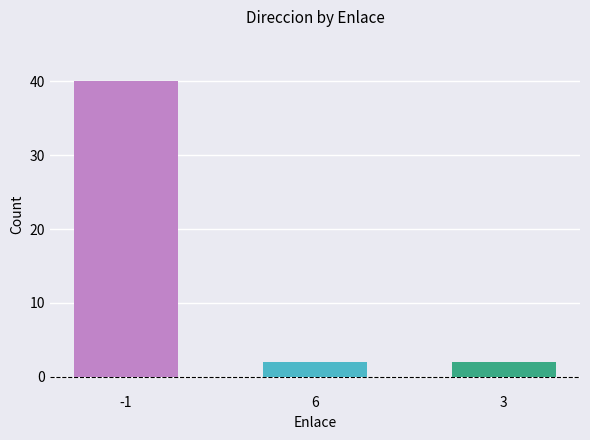

What position from the left is 3?

3